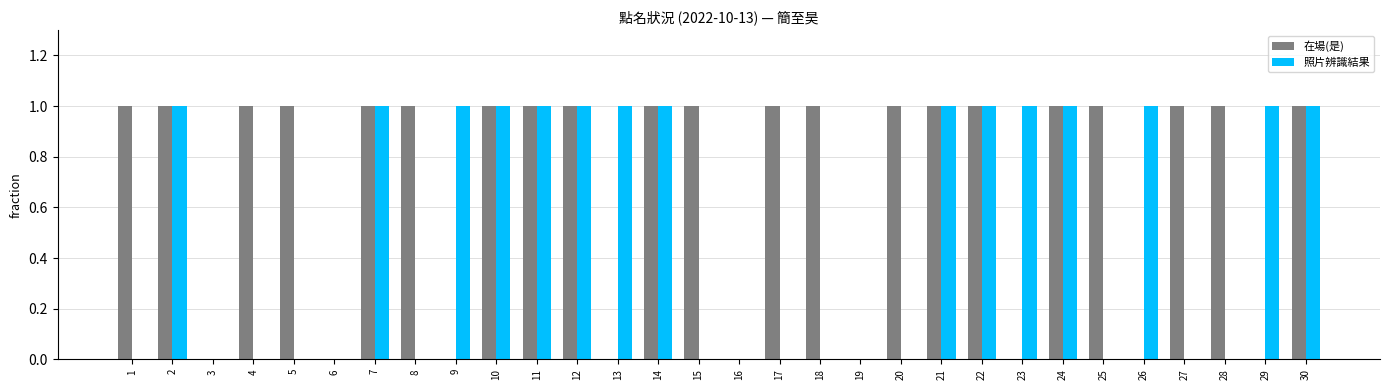

What is the total value across all series at 30?

2